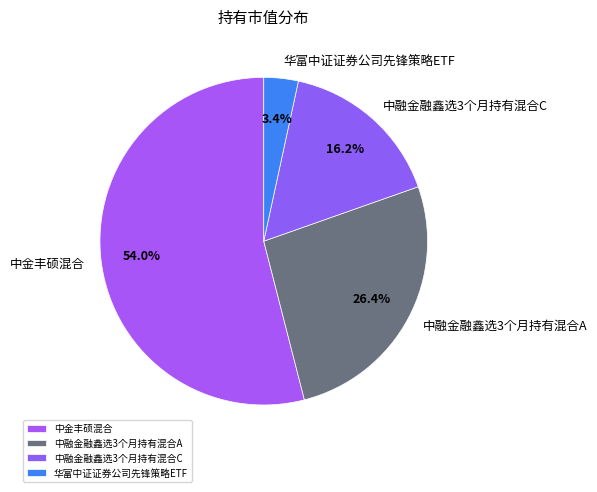

Which slice is the smallest?

华富中证证券公司先锋策略ETF